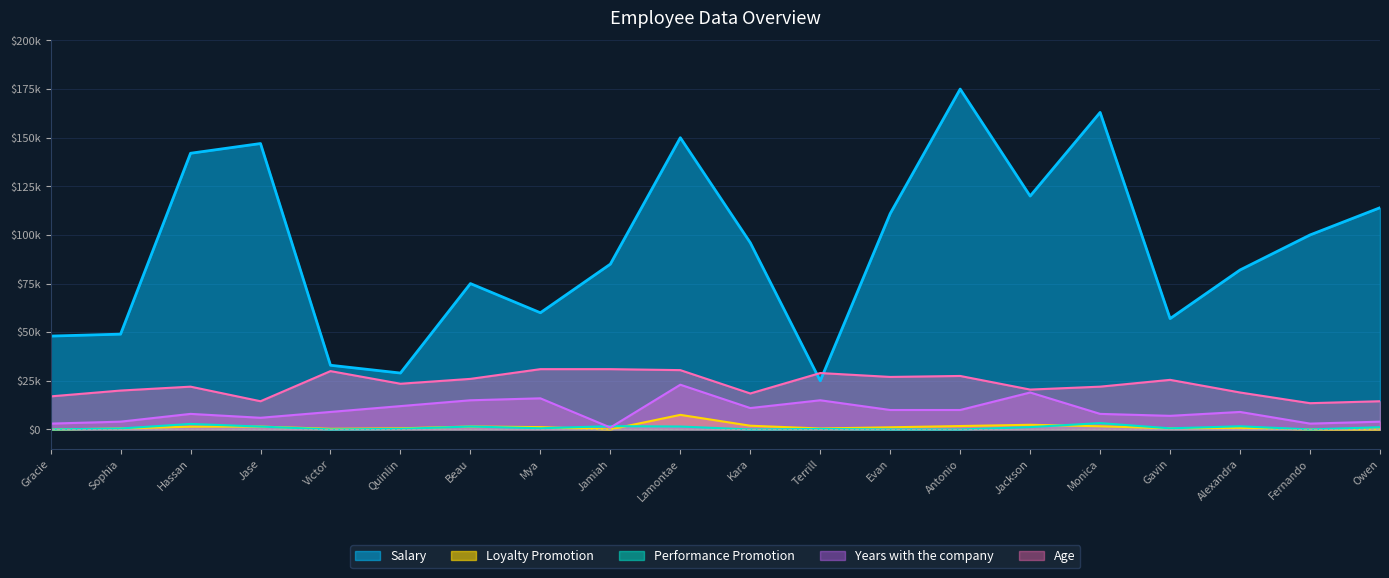

How many values in the Performance Promotion series exceed 600?

9